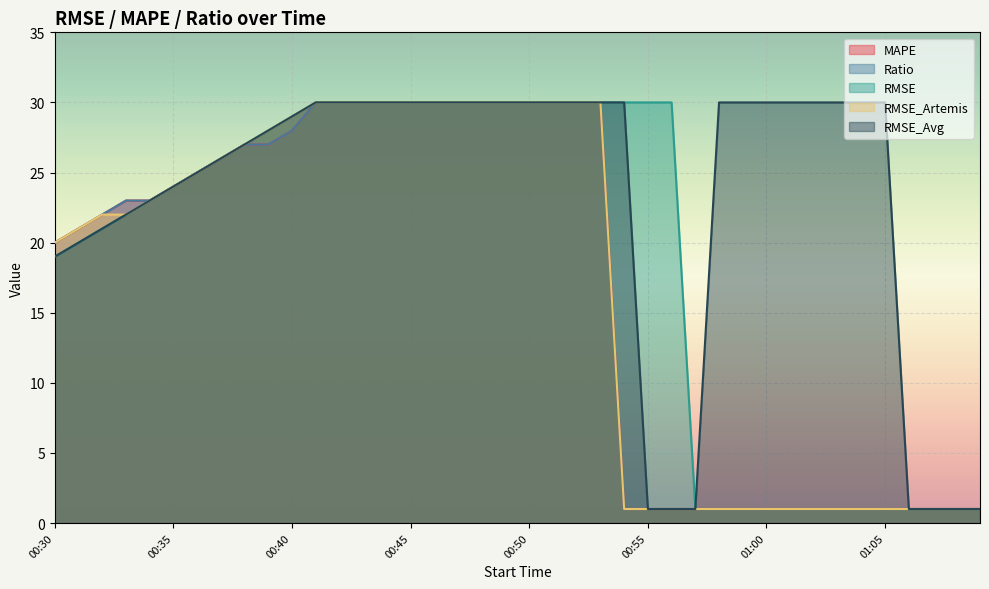

What are all the series names shown in the legend?

MAPE, Ratio, RMSE, RMSE_Artemis, RMSE_Avg